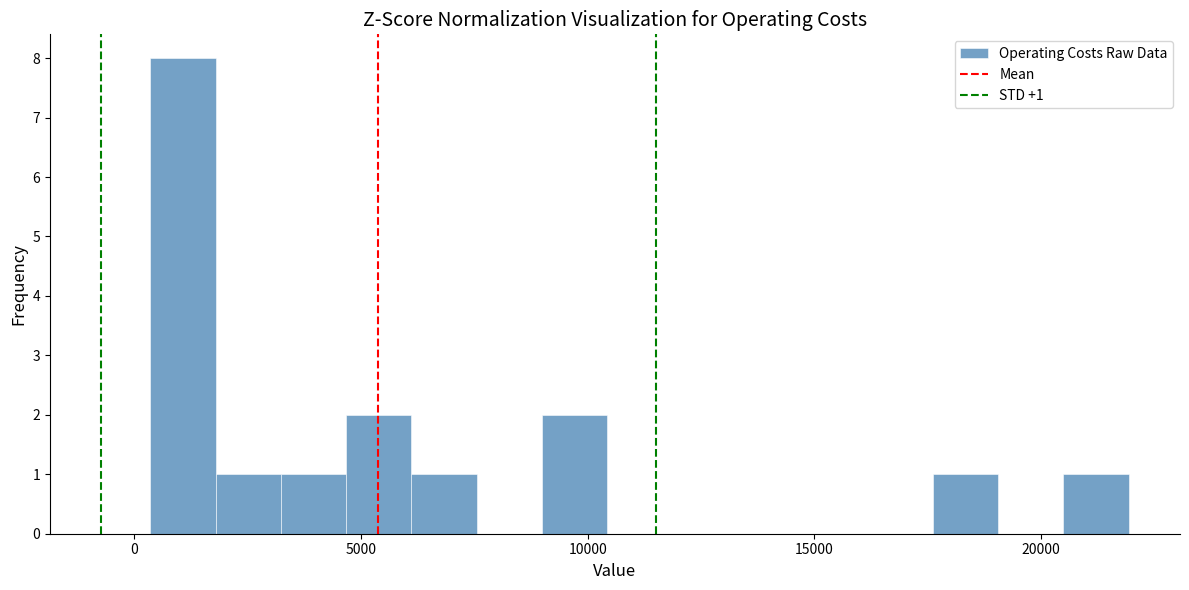

Read against the x-axis, roughly where is the centre of the tallest bar?

1000